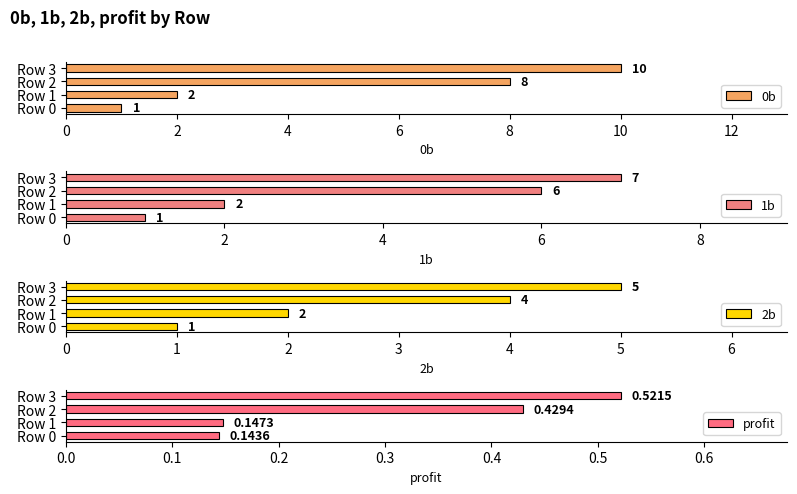

List the labels in order of 0b value, smallest first.

Row 0, Row 1, Row 2, Row 3